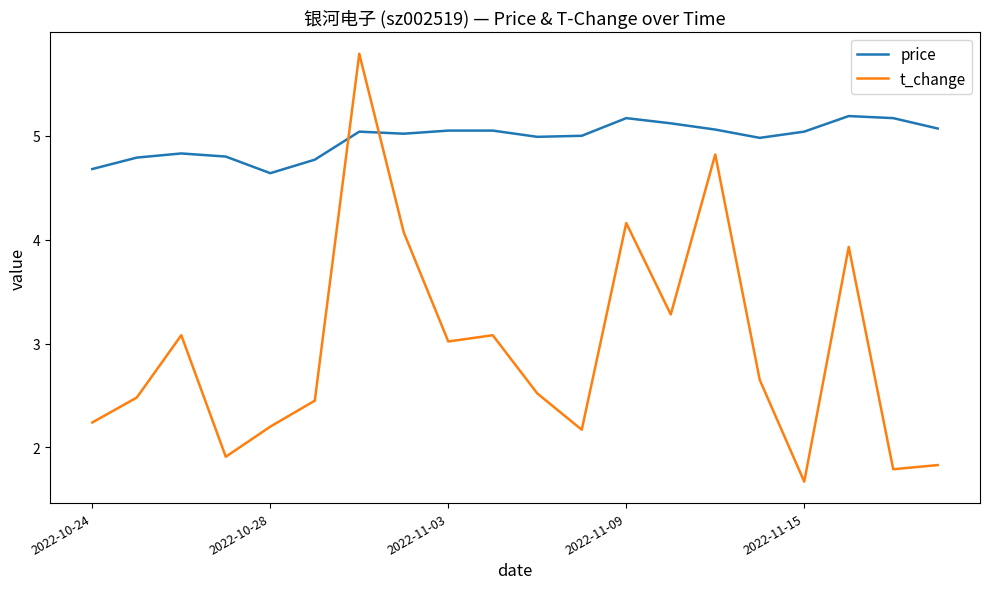

How many values in the t_change series exceed 2?

16